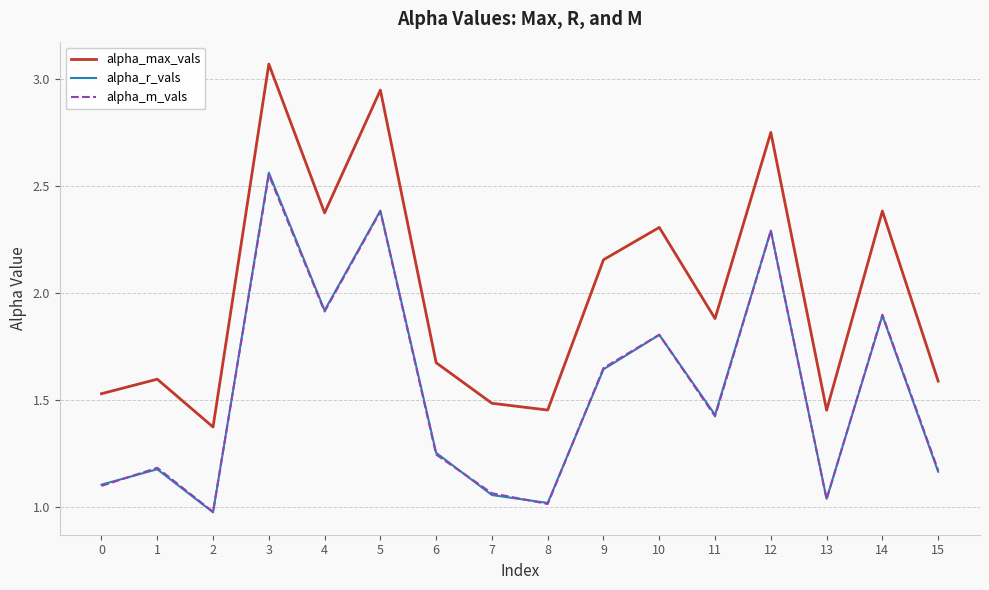

Which label corresponds to the smallest value in the chart?

2